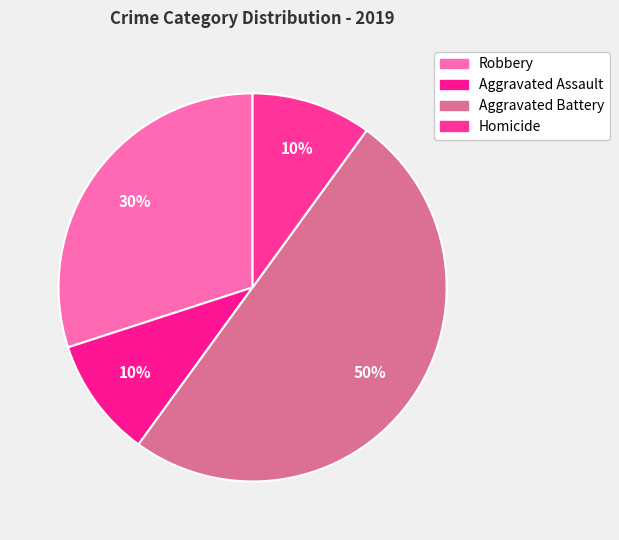

To the nearest percent, what portion does Robbery represent?

30%